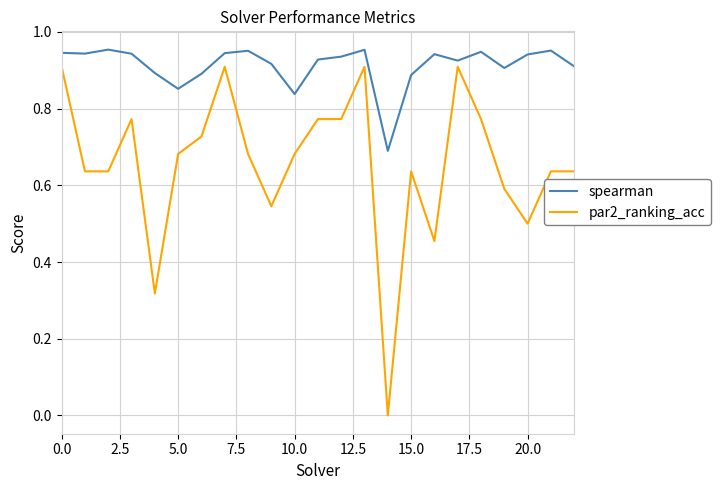

True or false: par2_ranking_acc and spearman cross at least once.

False